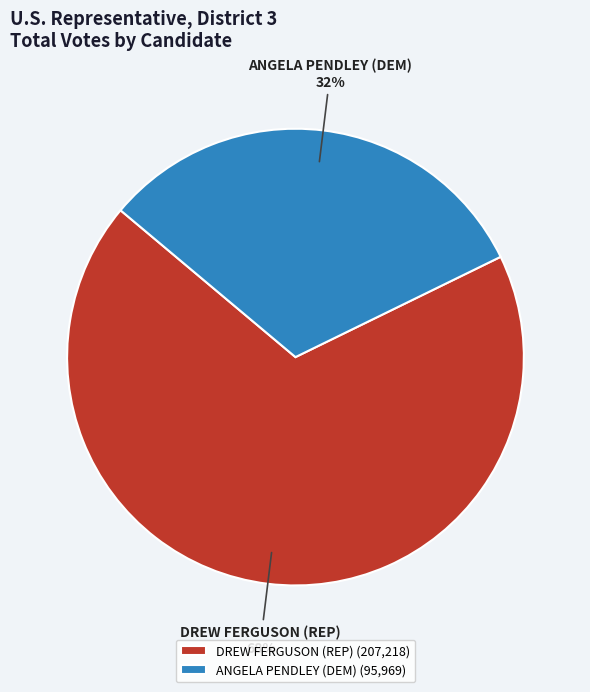

To the nearest percent, what is the combined percentage of ANGELA PENDLEY (DEM) and DREW FERGUSON (REP)?

100%